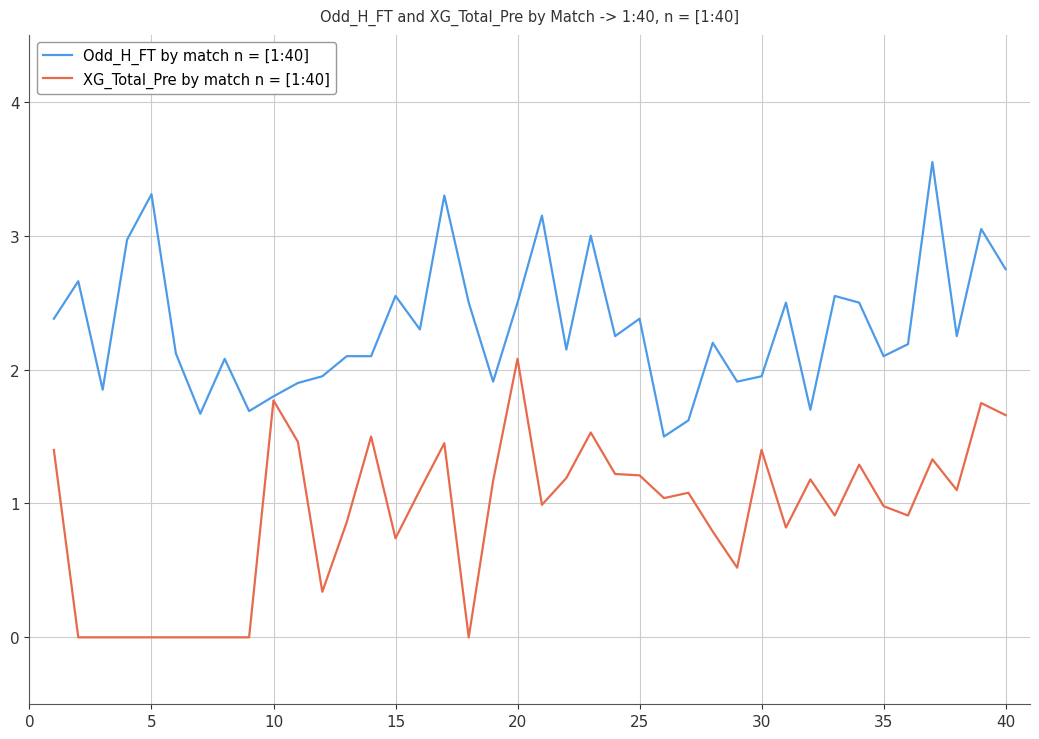

Which series has the largest total across all categories?

Odd_H_FT by match n = [1:40]